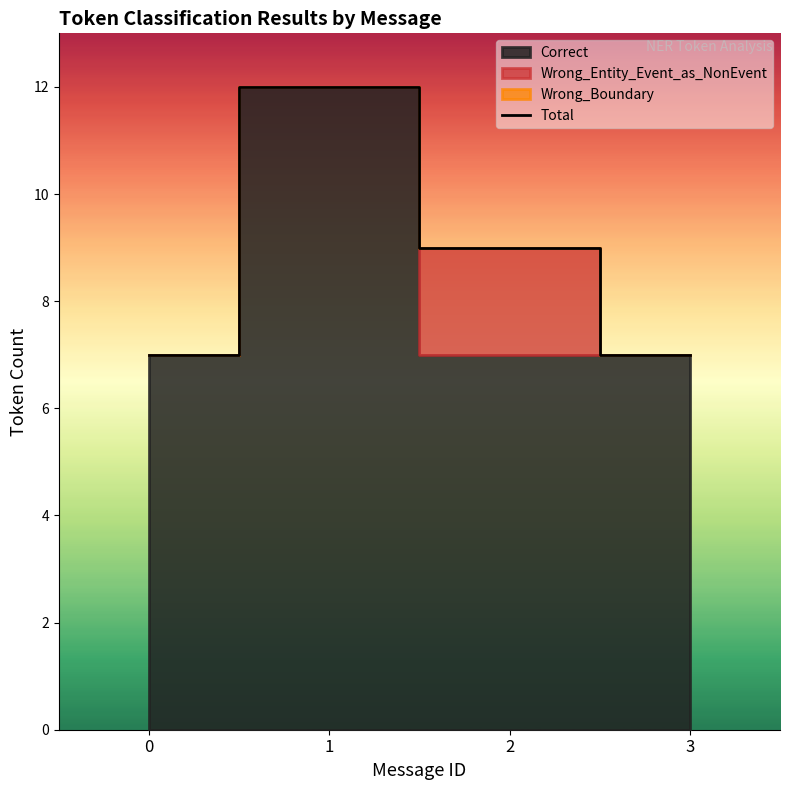

How many lines are shown in the chart?

1